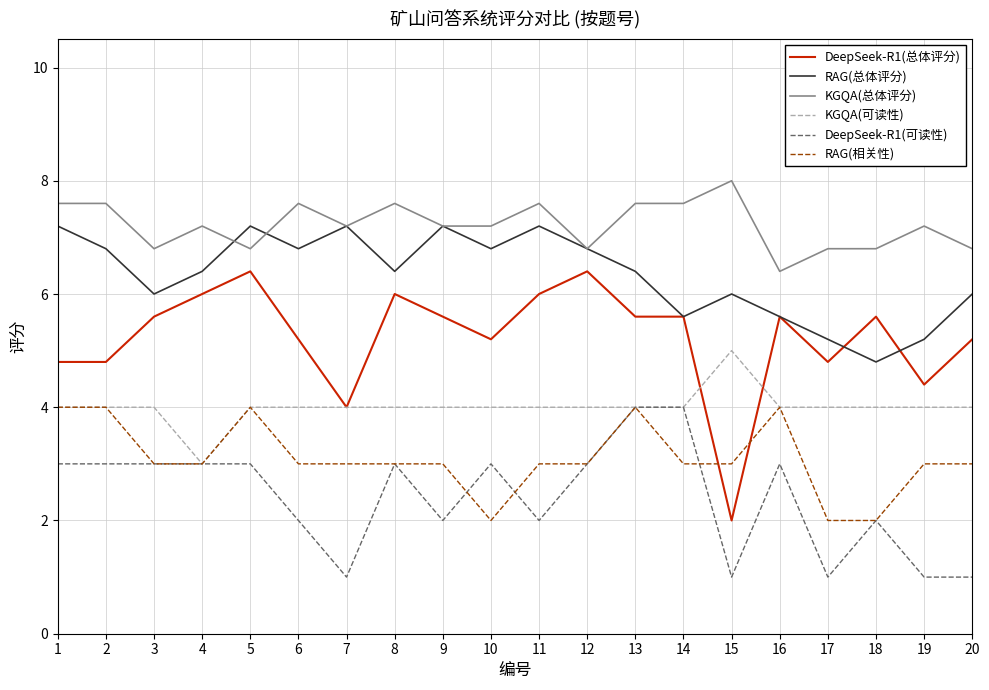

How many interior local valleys does the RAG(总体评分) series have?

6